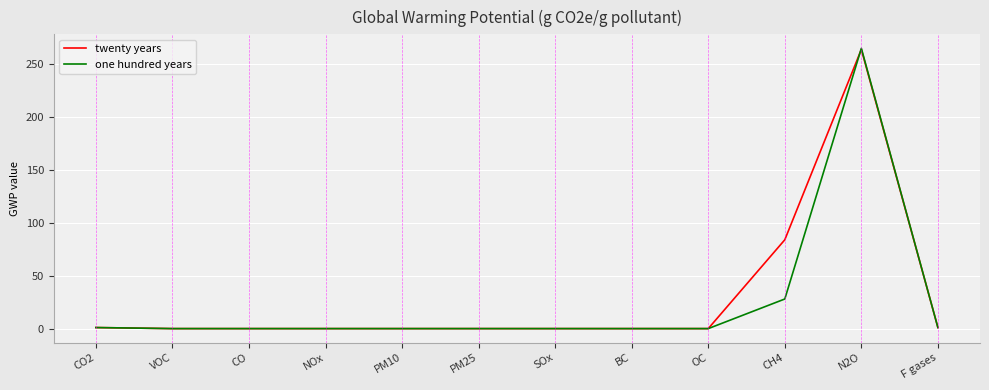

What position from the left is BC?

8